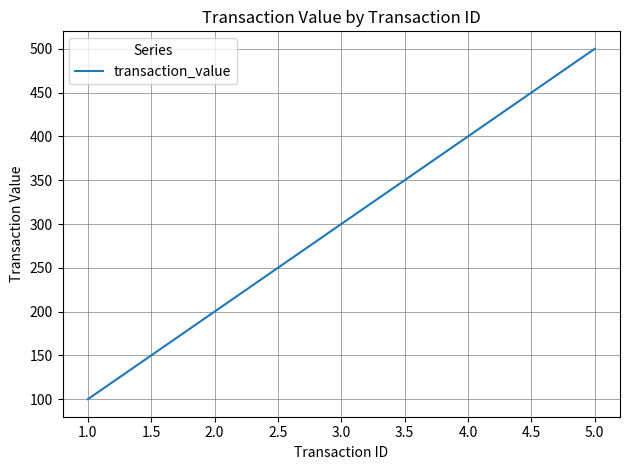

The value at 4.0 is 217. True or false?

False